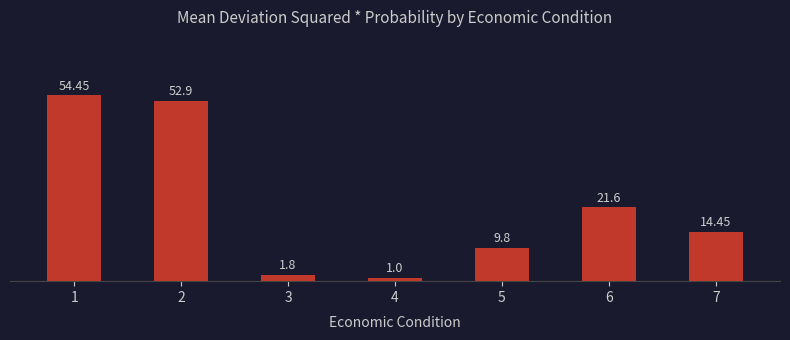

Which has a higher value, 3 or 1?

1